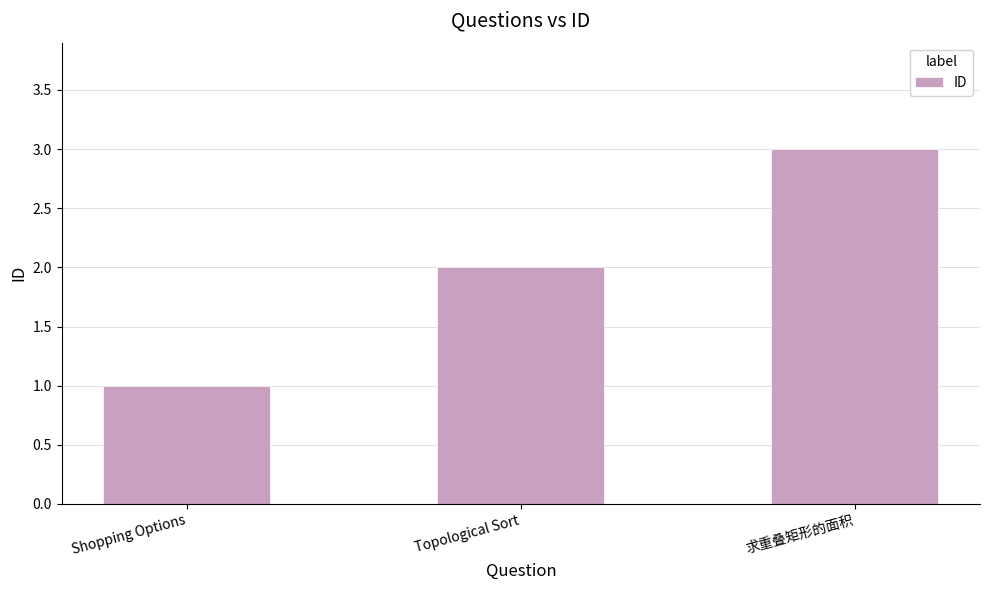

What is the sum of all values?

6